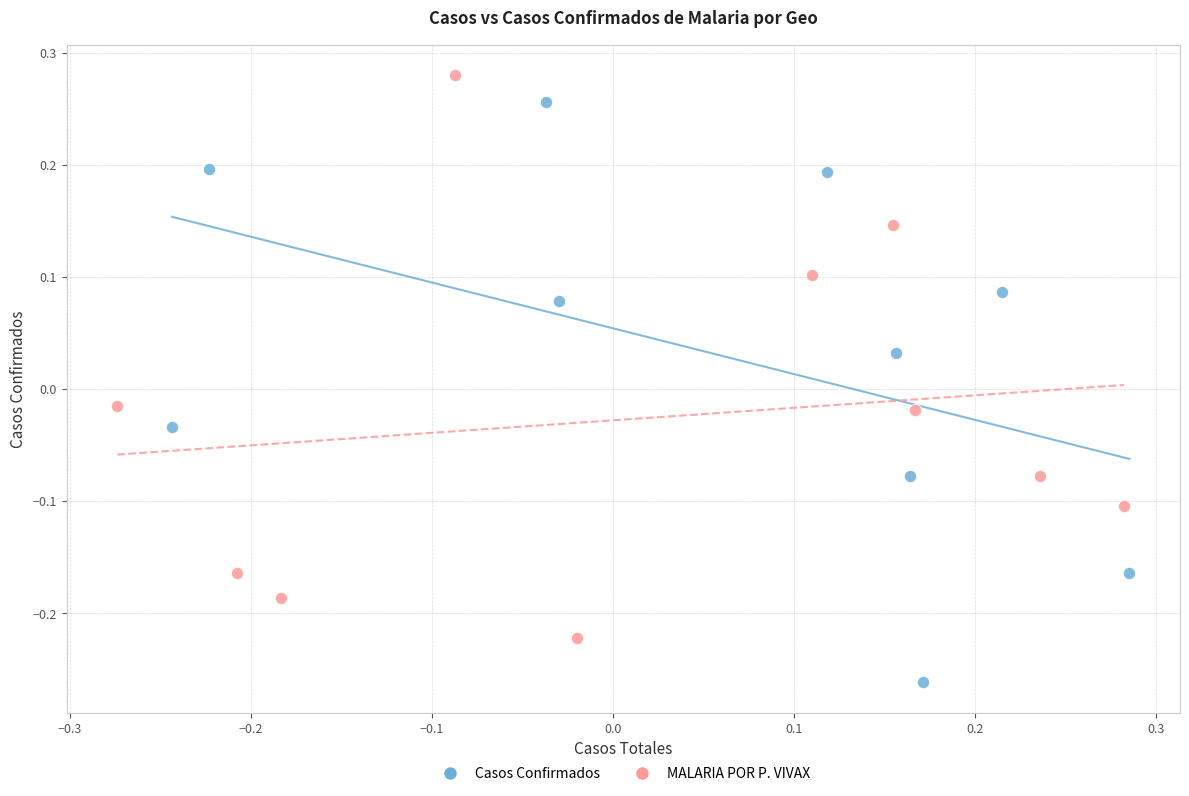

What are all the series names shown in the legend?

Casos Confirmados, MALARIA POR P. VIVAX